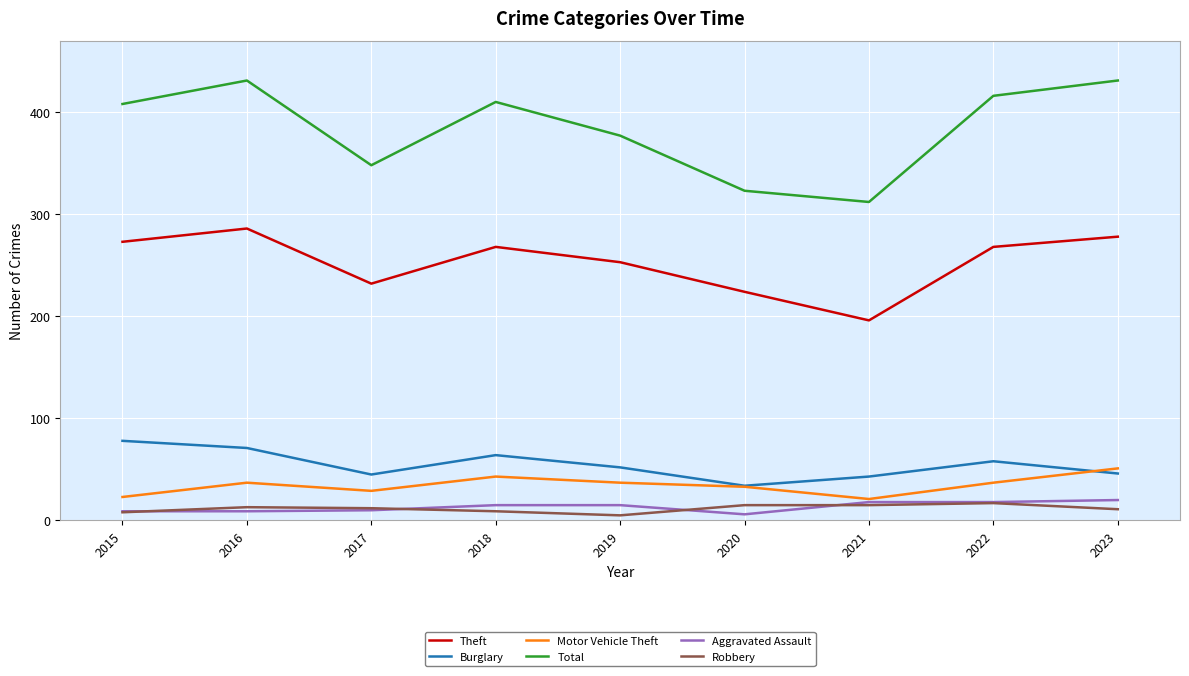

The value of Theft at 2023 is 278. True or false?

True